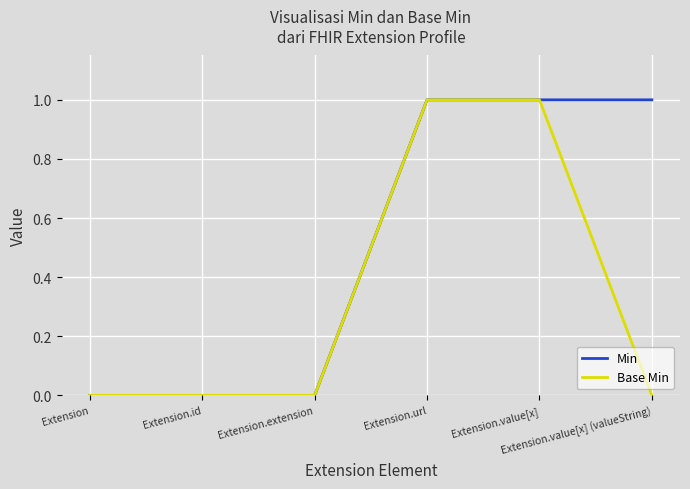

List the series in order of their overall mean, lowest first.

Base Min, Min